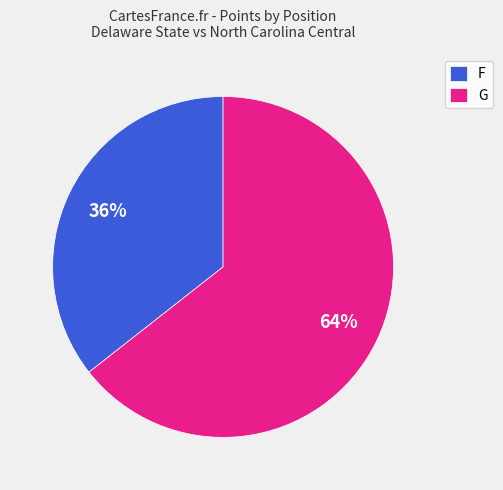

To the nearest percent, what percentage of the pie is G?

64%